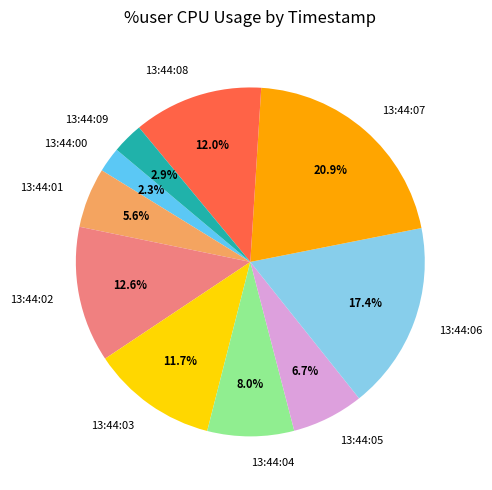

Does 13:44:03 account for over 50% of the chart?

No